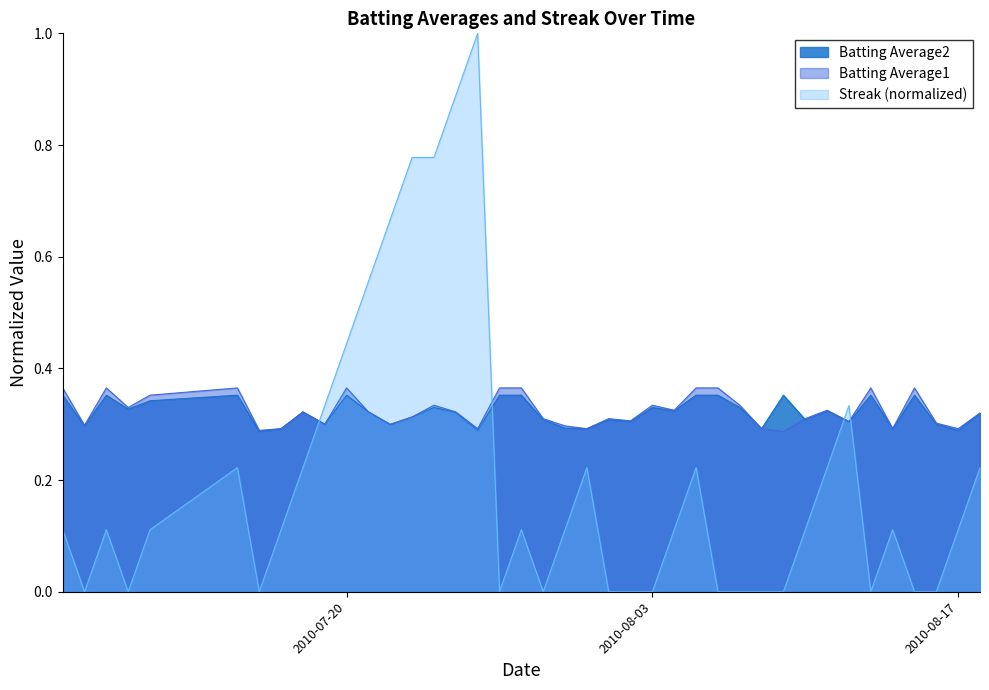

How many intersections are there between Batting Average2 and Batting Average1?

1